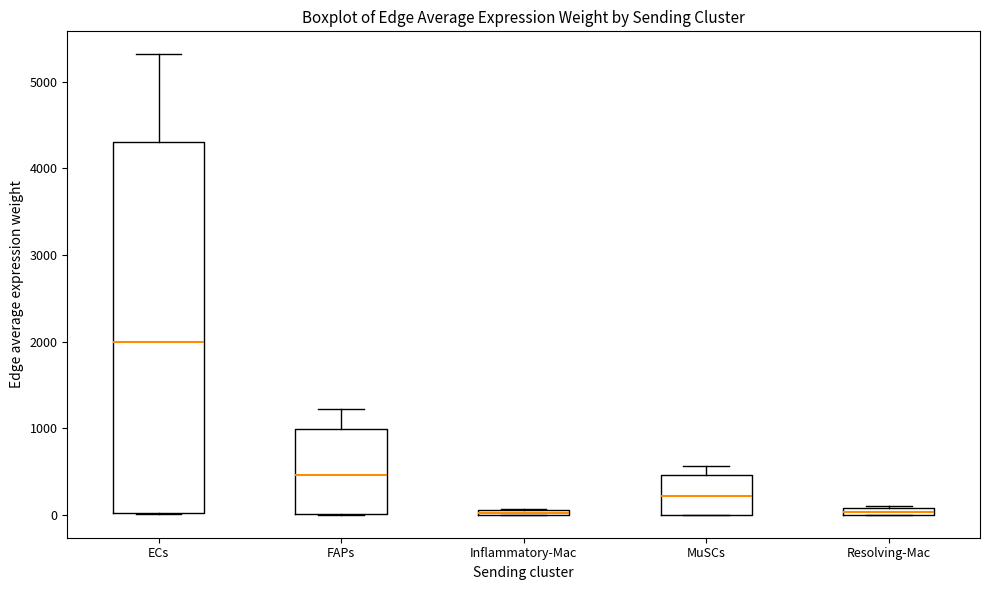

Where is the lower edge of the box for ECs on the y-axis? The values are not printed on the chart, so give them approximately, as read against the axis.

0